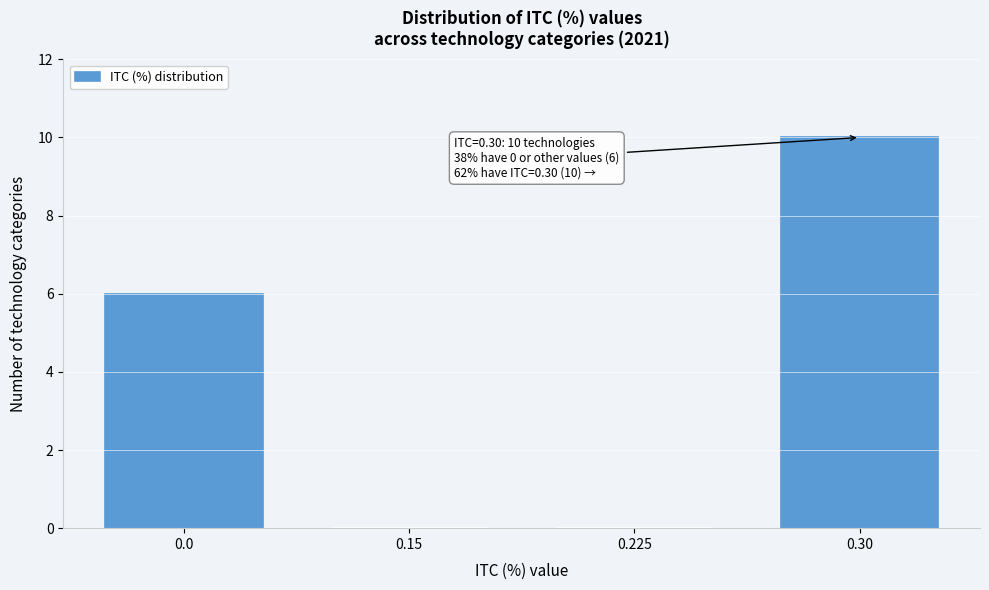

Reading left to right, what are all the values shown in this chart?

0.0=6	0.15=0	0.225=0	0.30=10